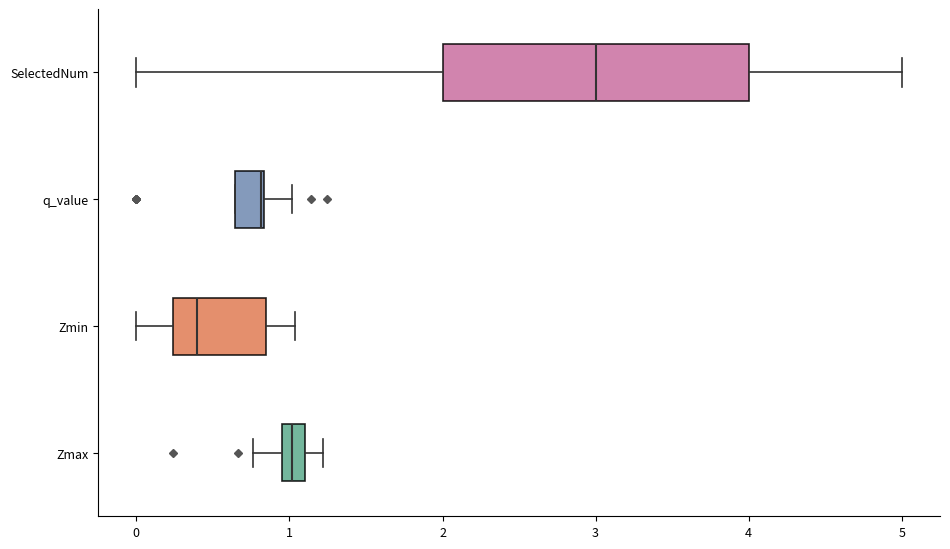

Comparing the boxes themselves (not the whiskers), which one is the widest?

SelectedNum